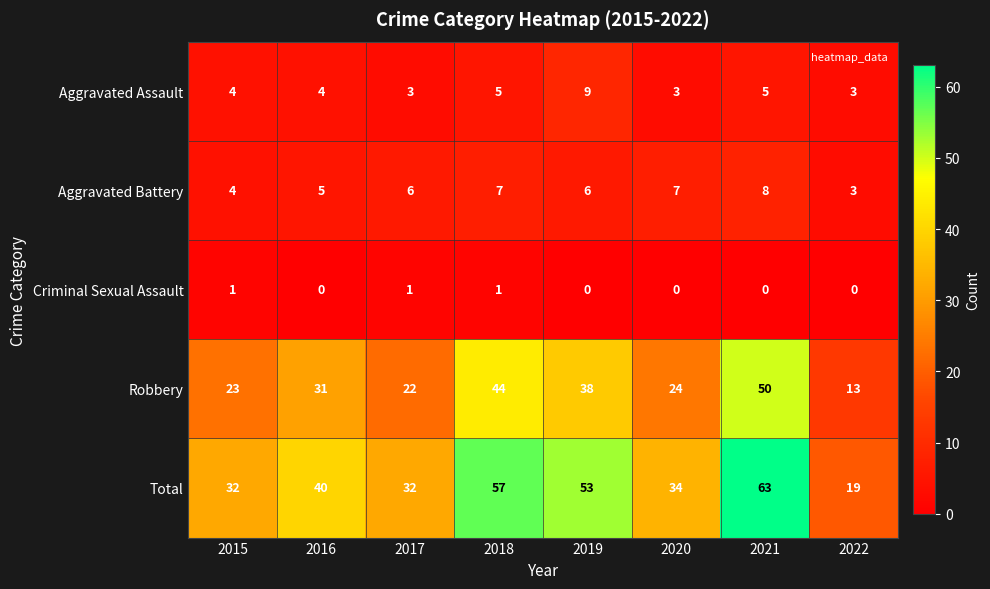

Rank the series at 2017 from lowest to highest value.

Criminal Sexual Assault, Aggravated Assault, Aggravated Battery, Robbery, Total